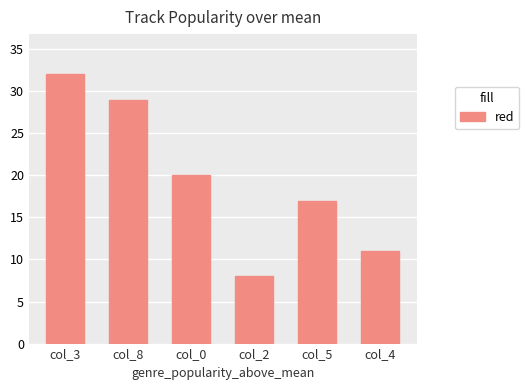

What position from the right is col_5?

2